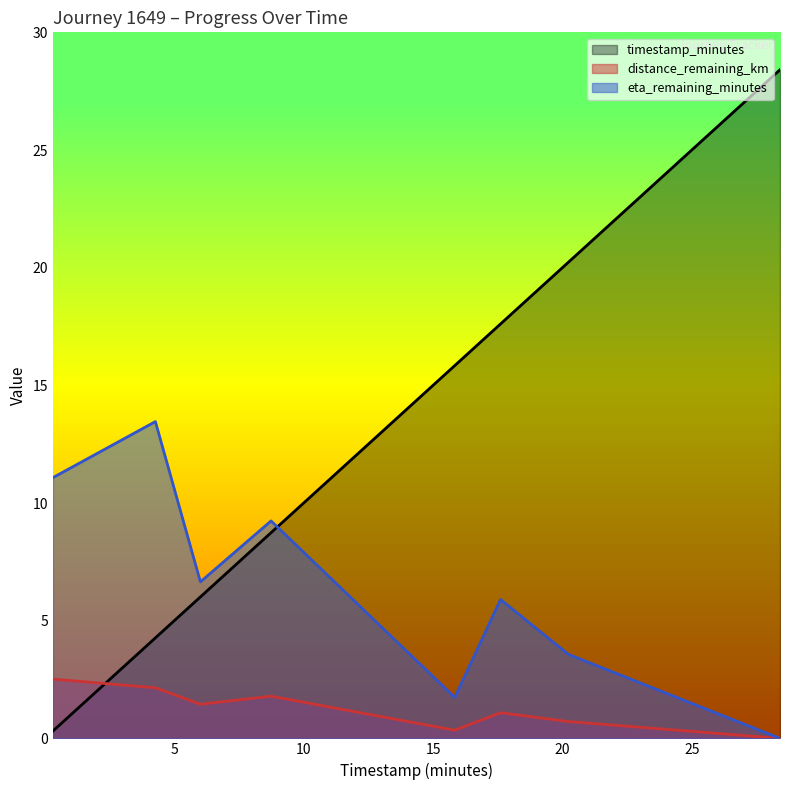

What are all the series names shown in the legend?

timestamp_minutes, distance_remaining_km, eta_remaining_minutes